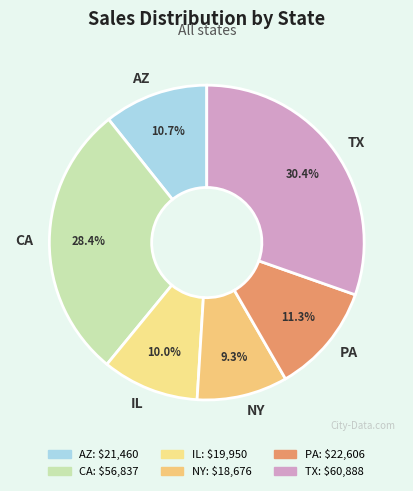

How many slices are in this pie chart?

6